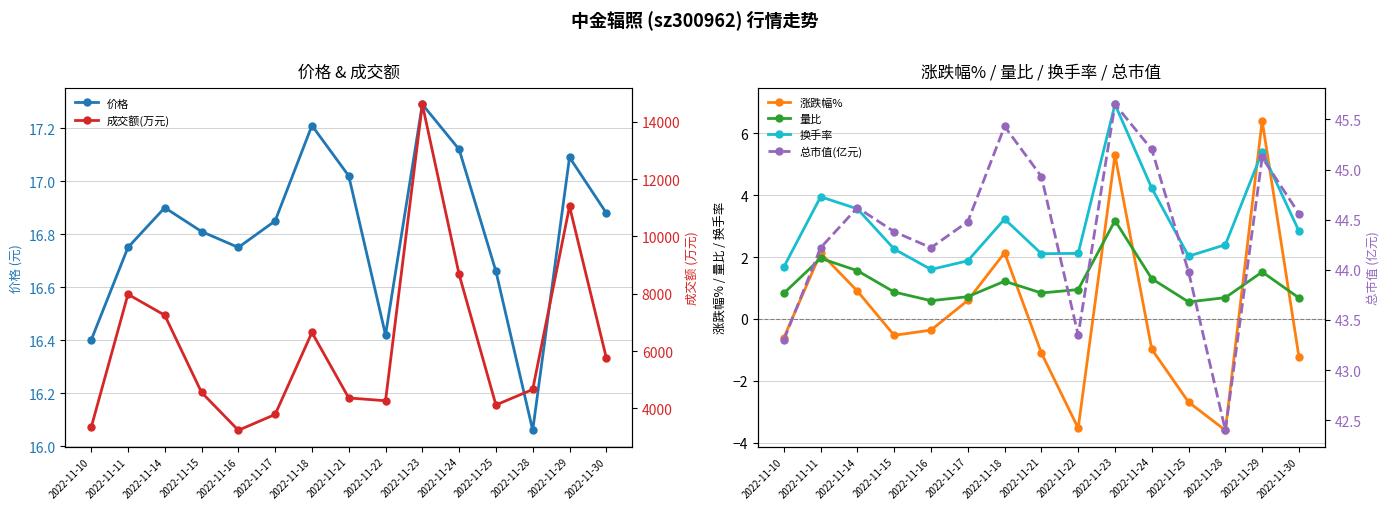

List the series in order of their peak value, lowest first.

量比, 涨跌幅%, 换手率, 价格, 总市值(亿元), 成交额(万元)